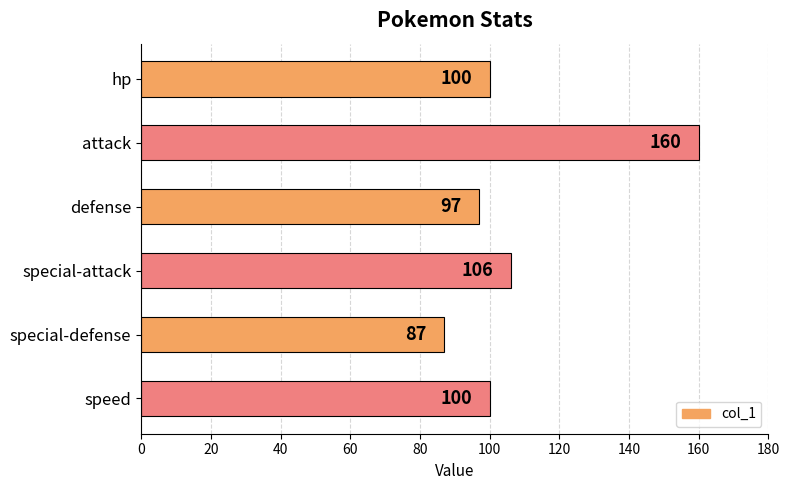

Between speed and attack, which is larger?

attack